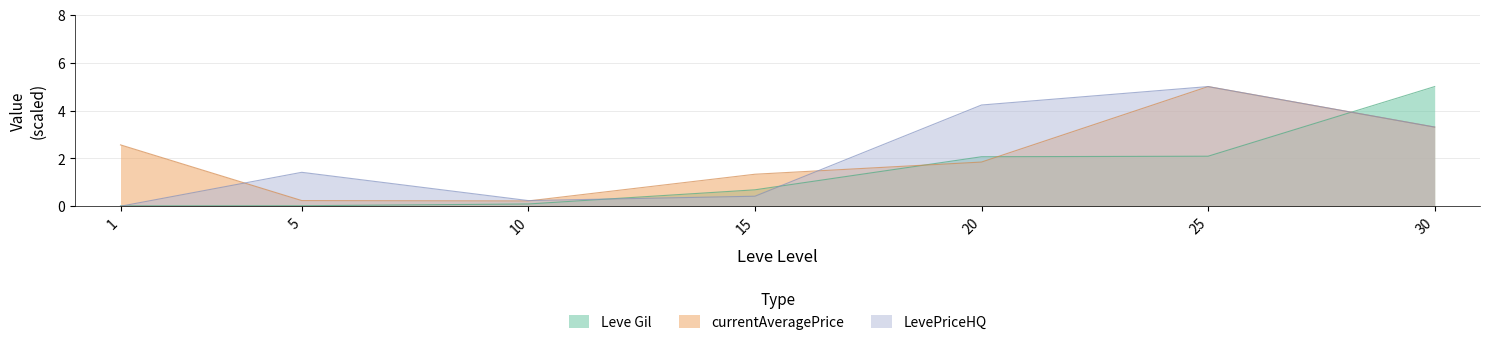

Reading right to left, transcribe all the data shown in this chart.

Leve Gil: 30=5.0	25=2.1	20=2.1	15=0.7	10=0.1	5=0.0	1=0.0
currentAveragePrice: 30=3.3	25=5.0	20=1.8	15=1.3	10=0.2	5=0.2	1=2.6
LevePriceHQ: 30=3.3	25=5.0	20=4.2	15=0.4	10=0.2	5=1.4	1=0.0